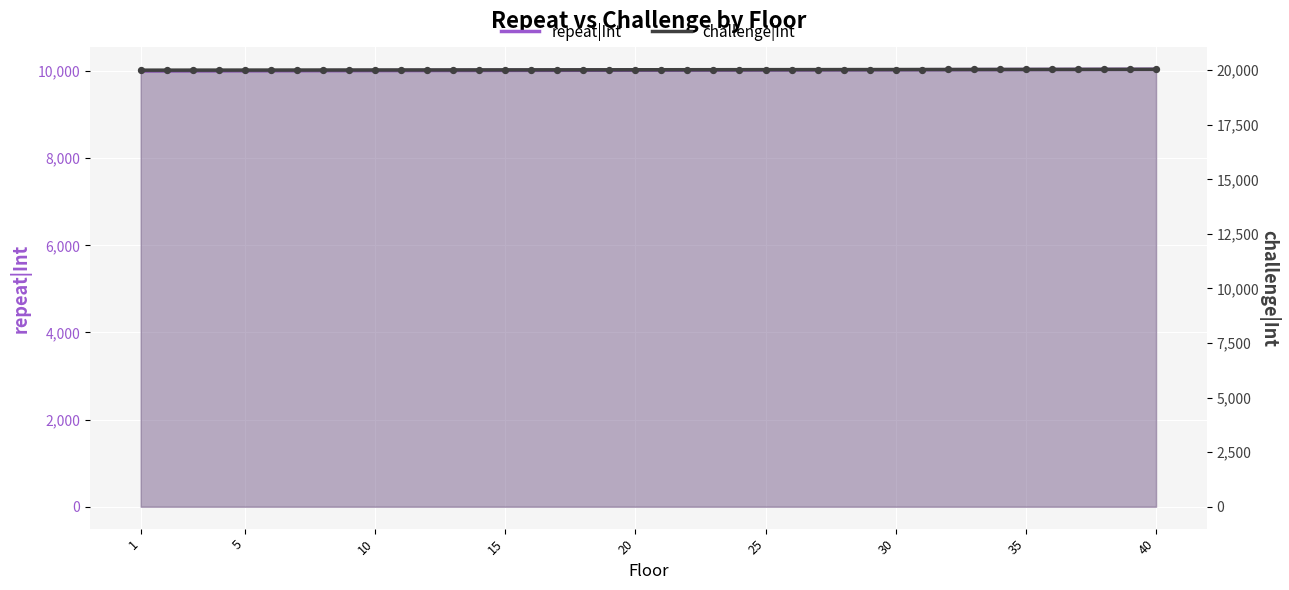

Which series reaches the minimum Y coordinate?

repeat|Int